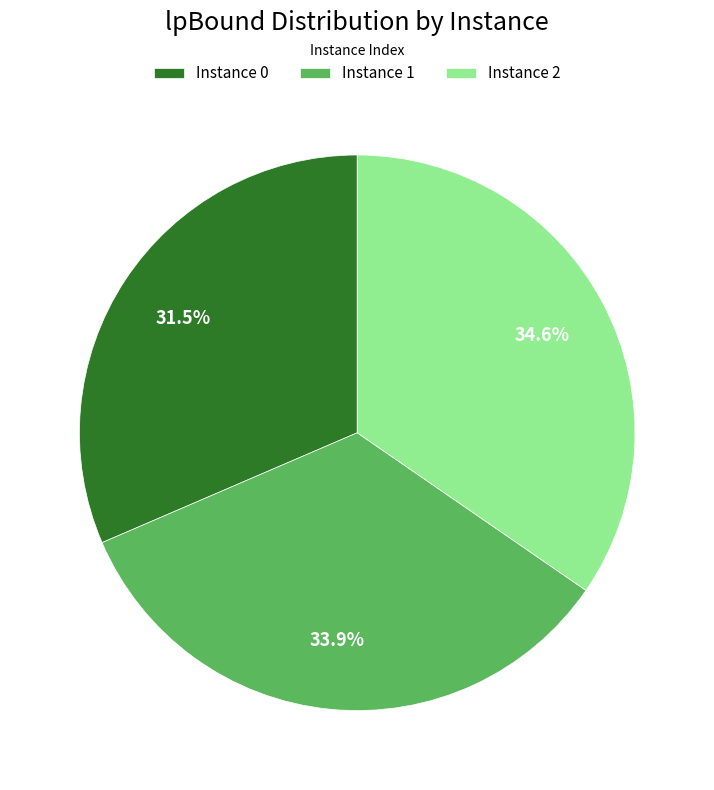

Approximately how many times larger is the value at Instance 2 compared to Instance 0?

1.1